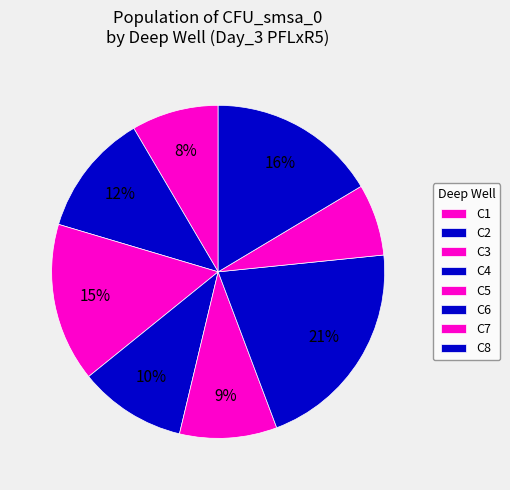

How many segments does this pie chart have?

8